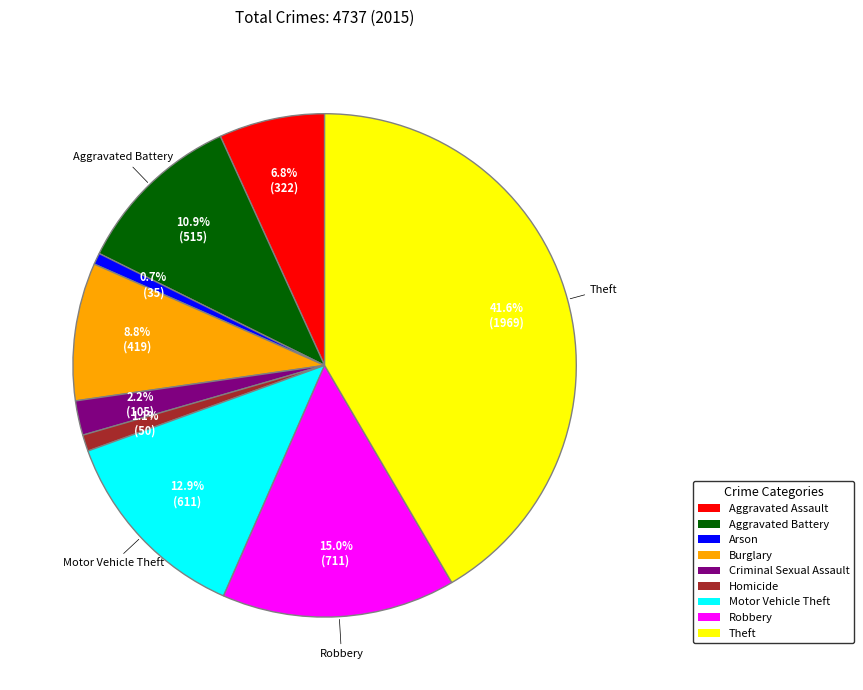

To the nearest percent, what is the difference between the Criminal Sexual Assault and Aggravated Battery slice percentages?

9%